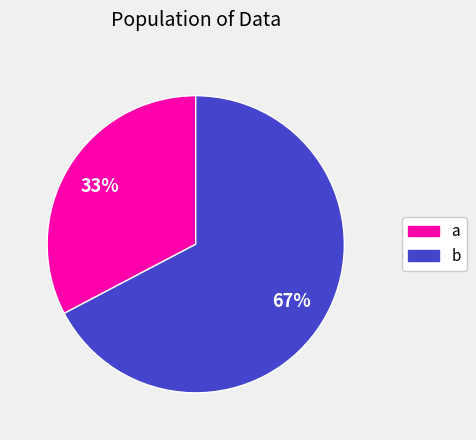

Is there any slice that represents more than half of the pie?

Yes